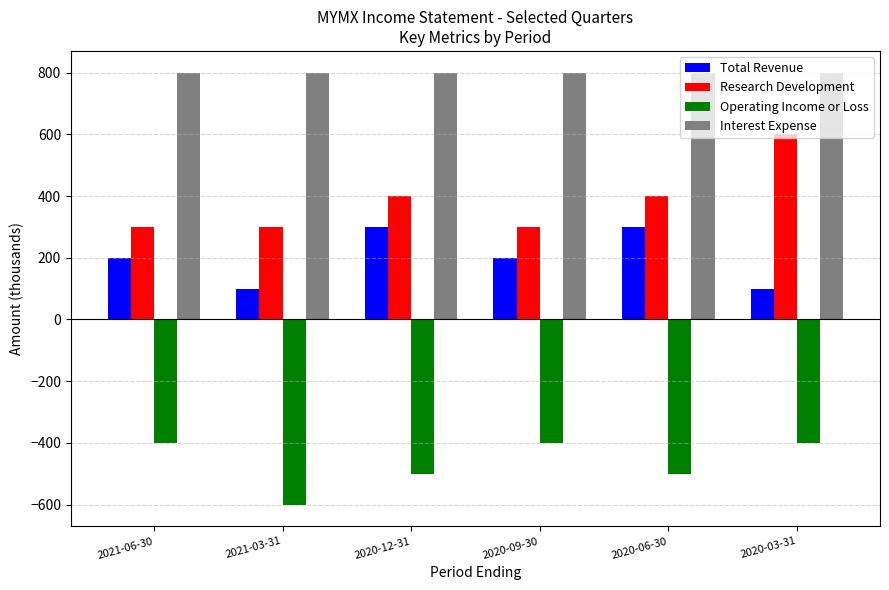

What is the value of the Research Development bar at the 3rd from the left?

400